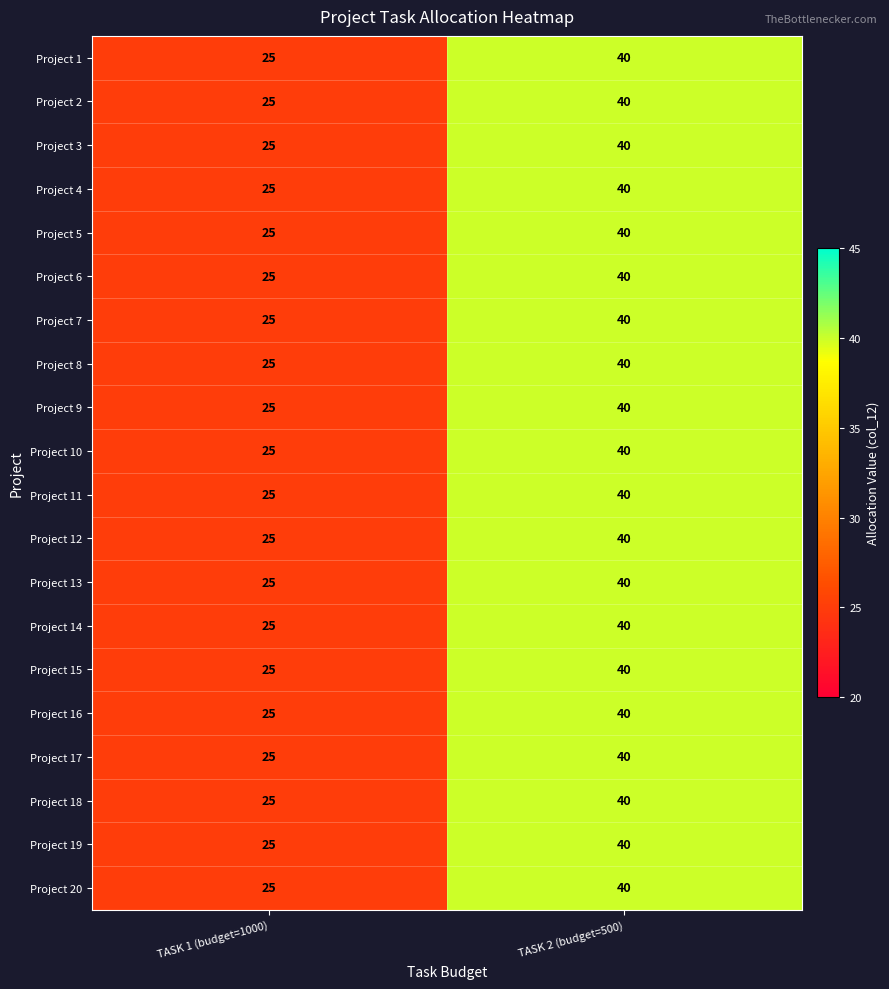

The value of Project 6 at TASK 2 (budget=500) is 10. True or false?

False